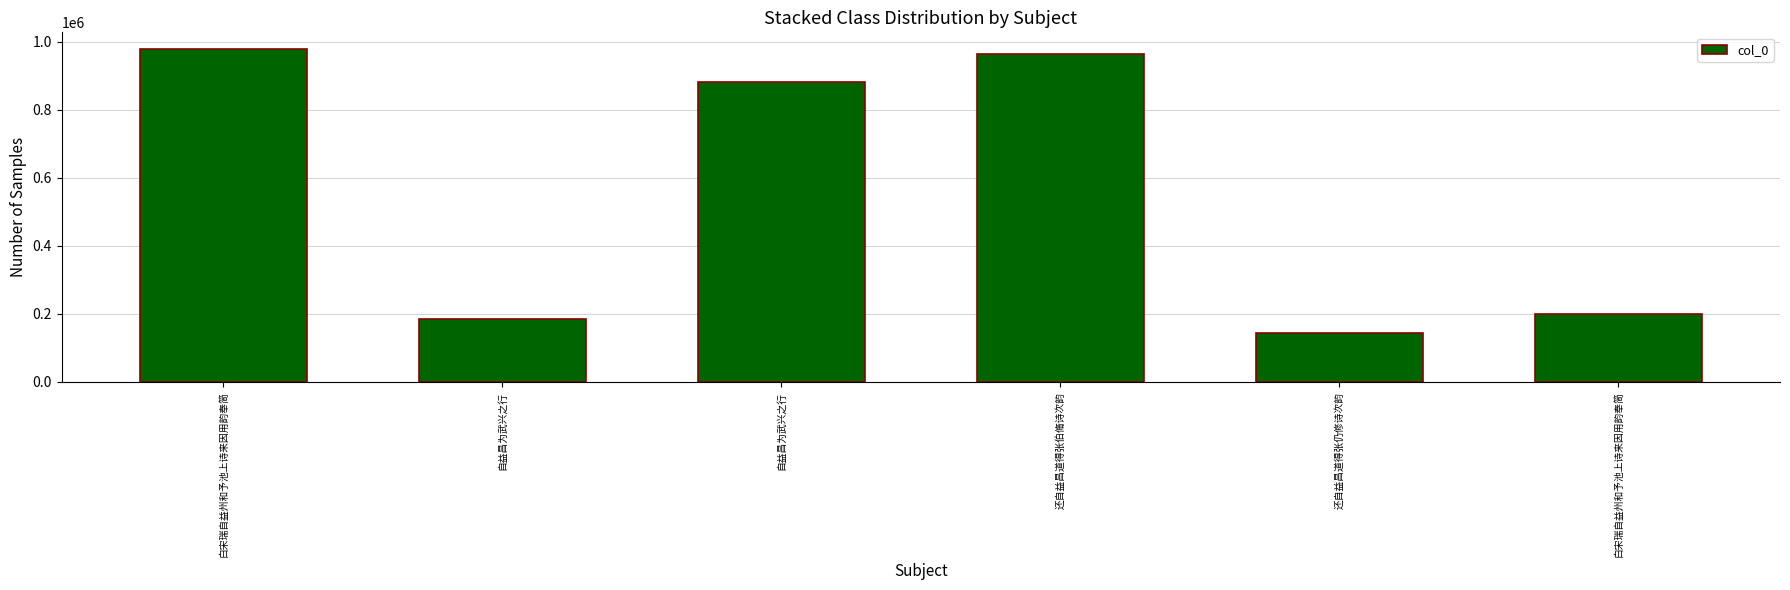

What is the maximum value shown in the chart?

978880